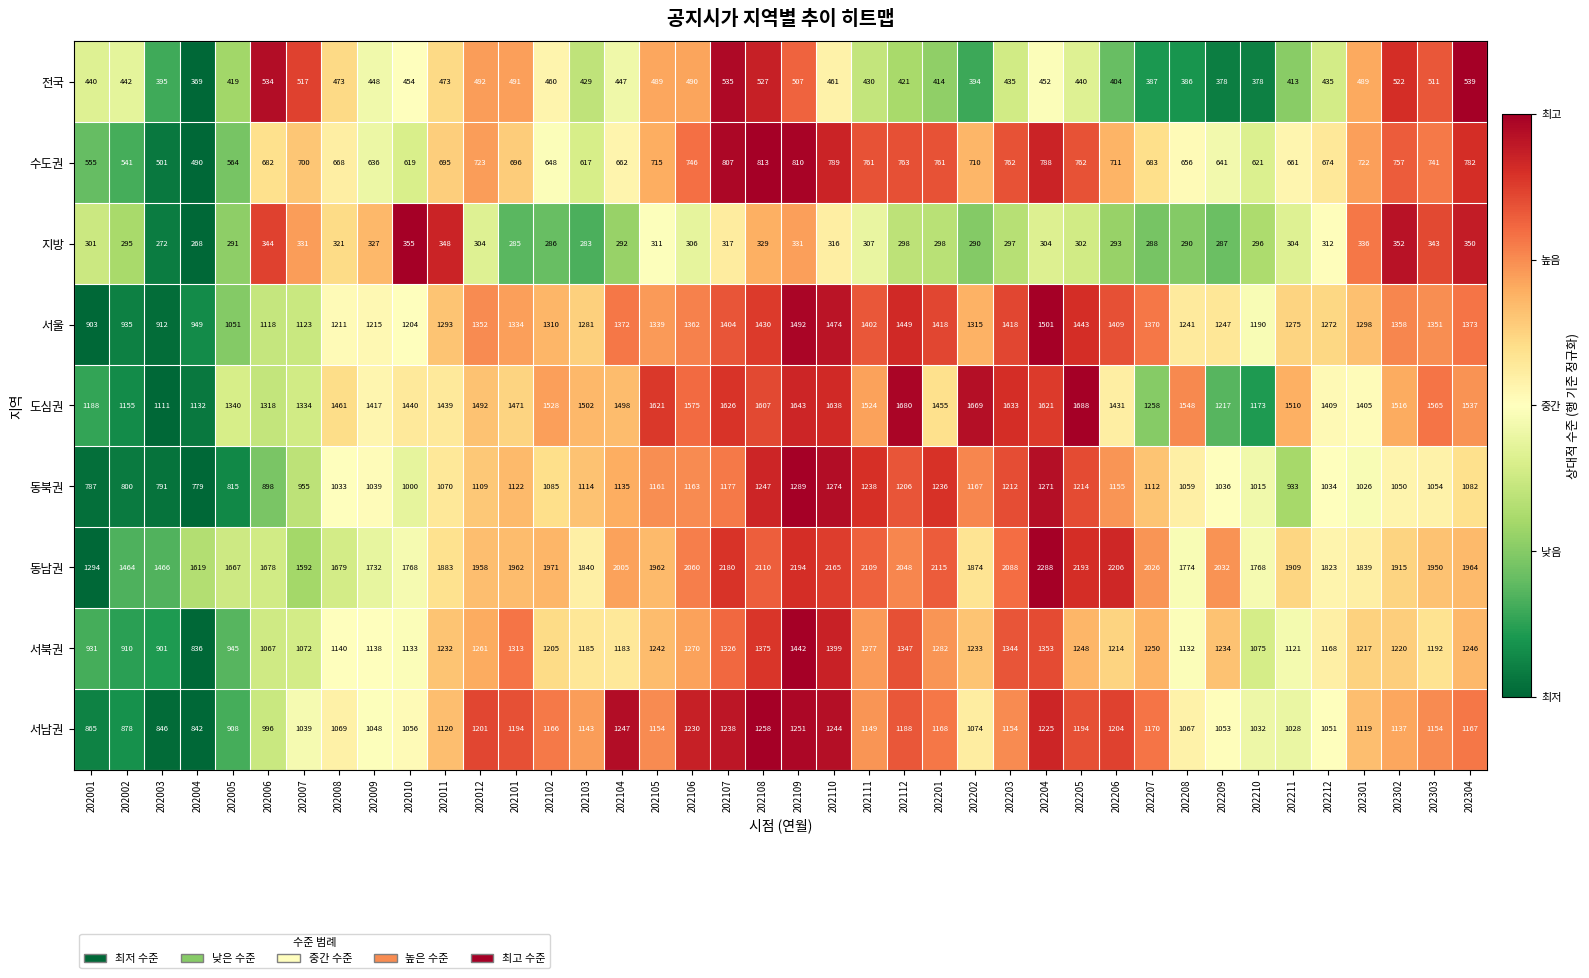

At which category does the chart reach its peak across all series?

202204